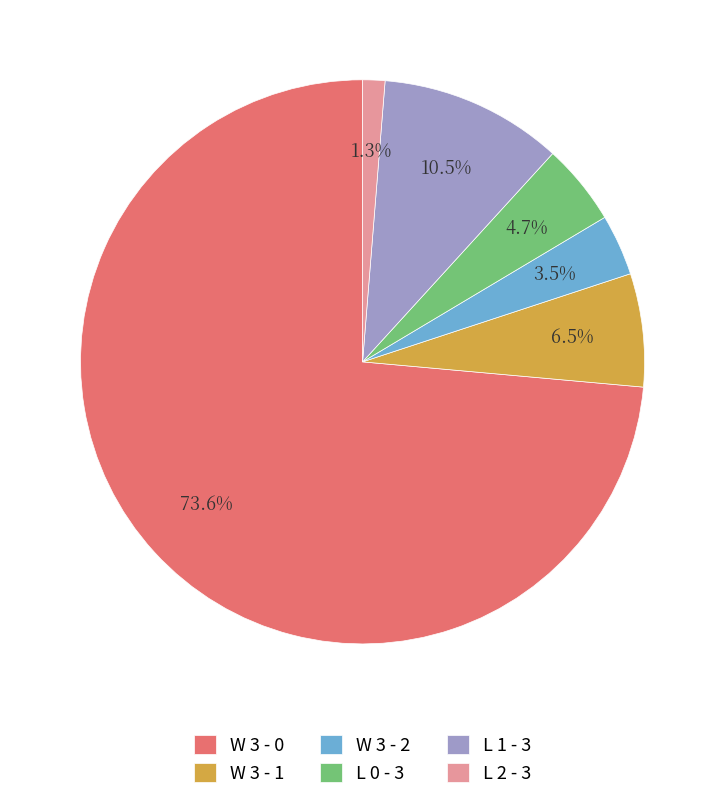

To the nearest percent, what is the difference between the L 2 - 3 and L 1 - 3 slice percentages?

9%